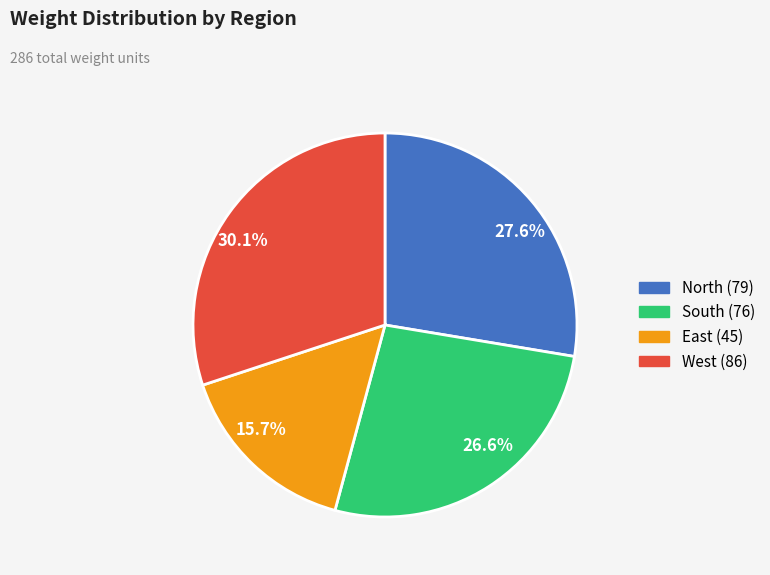

Is there a majority slice in this chart?

No